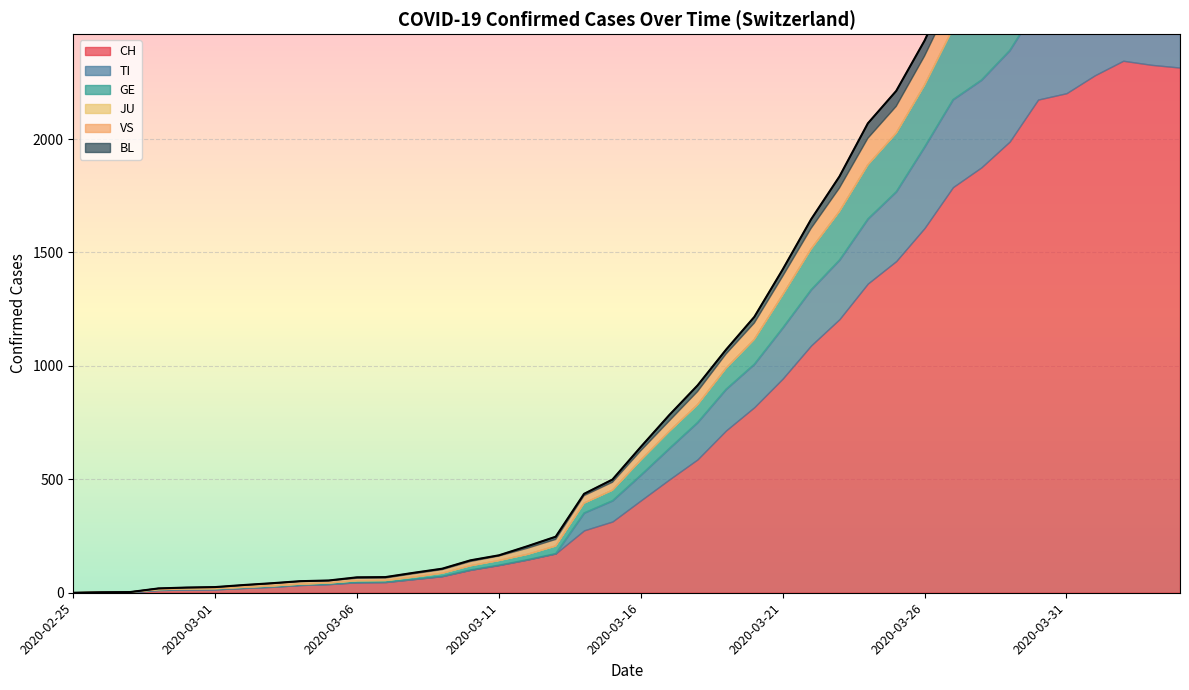

Reading right to left, transcribe all the data shown in this chart.

CH: 2020-04-04=2315	2020-04-03=2327	2020-04-02=2345	2020-04-01=2281	2020-03-31=2202	2020-03-30=2174	2020-03-29=1989	2020-03-28=1875	2020-03-27=1788	2020-03-26=1608	2020-03-25=1462	2020-03-24=1363	2020-03-23=1206	2020-03-22=1090	2020-03-21=944	2020-03-20=818	2020-03-19=715	2020-03-18=588	2020-03-17=499	2020-03-16=407	2020-03-15=314	2020-03-14=275	2020-03-13=173	2020-03-12=146	2020-03-11=122	2020-03-10=101	2020-03-09=73	2020-03-08=60	2020-03-07=47	2020-03-06=46	2020-03-05=38	2020-03-04=34	2020-03-03=26	2020-03-02=21	2020-03-01=15	2020-02-29=14	2020-02-28=12	2020-02-27=2	2020-02-26=1	2020-02-25=0
TI: 2020-04-04=363	2020-04-03=370	2020-04-02=374	2020-04-01=396	2020-03-31=401	2020-03-30=415	2020-03-29=402	2020-03-28=385	2020-03-27=386	2020-03-26=358	2020-03-25=306	2020-03-24=285	2020-03-23=261	2020-03-22=246	2020-03-21=224	2020-03-20=190	2020-03-19=182	2020-03-18=163	2020-03-17=137	2020-03-16=112	2020-03-15=92	2020-03-14=77	2020-03-13=0	2020-03-12=0	2020-03-11=0	2020-03-10=0	2020-03-09=0	2020-03-08=0	2020-03-07=0	2020-03-06=0	2020-03-05=0	2020-03-04=0	2020-03-03=0	2020-03-02=0	2020-03-01=0	2020-02-29=0	2020-02-28=0	2020-02-27=0	2020-02-26=0	2020-02-25=0
GE: 2020-04-04=421	2020-04-03=424	2020-04-02=424	2020-04-01=406	2020-03-31=405	2020-03-30=382	2020-03-29=365	2020-03-28=339	2020-03-27=313	2020-03-26=272	2020-03-25=258	2020-03-24=238	2020-03-23=214	2020-03-22=179	2020-03-21=145	2020-03-20=109	2020-03-19=92	2020-03-18=78	2020-03-17=75	2020-03-16=66	2020-03-15=46	2020-03-14=43	2020-03-13=33	2020-03-12=23	2020-03-11=20	2020-03-10=18	2020-03-09=13	2020-03-08=9	2020-03-07=7	2020-03-06=7	2020-03-05=5	2020-03-04=4	2020-03-03=4	2020-03-02=3	2020-03-01=3	2020-02-29=3	2020-02-28=2	2020-02-27=1	2020-02-26=1	2020-02-25=0
JU: 2020-04-04=0	2020-04-03=0	2020-04-02=0	2020-04-01=0	2020-03-31=0	2020-03-30=0	2020-03-29=0	2020-03-28=0	2020-03-27=0	2020-03-26=0	2020-03-25=0	2020-03-24=0	2020-03-23=0	2020-03-22=0	2020-03-21=0	2020-03-20=0	2020-03-19=0	2020-03-18=0	2020-03-17=0	2020-03-16=0	2020-03-15=0	2020-03-14=0	2020-03-13=0	2020-03-12=0	2020-03-11=0	2020-03-10=0	2020-03-09=0	2020-03-08=0	2020-03-07=0	2020-03-06=0	2020-03-05=0	2020-03-04=0	2020-03-03=0	2020-03-02=0	2020-03-01=0	2020-02-29=0	2020-02-28=0	2020-02-27=0	2020-02-26=0	2020-02-25=0
VS: 2020-04-04=149	2020-04-03=146	2020-04-02=146	2020-04-01=146	2020-03-31=152	2020-03-30=153	2020-03-29=152	2020-03-28=142	2020-03-27=137	2020-03-26=128	2020-03-25=118	2020-03-24=117	2020-03-23=103	2020-03-22=91	2020-03-21=82	2020-03-20=72	2020-03-19=63	2020-03-18=58	2020-03-17=46	2020-03-16=41	2020-03-15=35	2020-03-14=33	2020-03-13=29	2020-03-12=27	2020-03-11=20	2020-03-10=19	2020-03-09=16	2020-03-08=15	2020-03-07=11	2020-03-06=11	2020-03-05=10	2020-03-04=12	2020-03-03=11	2020-03-02=9	2020-03-01=6	2020-02-29=5	2020-02-28=5	2020-02-27=0	2020-02-26=0	2020-02-25=0
BL: 2020-04-04=73	2020-04-03=82	2020-04-02=81	2020-04-01=86	2020-03-31=88	2020-03-30=86	2020-03-29=99	2020-03-28=75	2020-03-27=79	2020-03-26=68	2020-03-25=68	2020-03-24=66	2020-03-23=51	2020-03-22=40	2020-03-21=30	2020-03-20=27	2020-03-19=19	2020-03-18=27	2020-03-17=26	2020-03-16=17	2020-03-15=12	2020-03-14=8	2020-03-13=12	2020-03-12=9	2020-03-11=3	2020-03-10=5	2020-03-09=4	2020-03-08=4	2020-03-07=4	2020-03-06=4	2020-03-05=1	2020-03-04=1	2020-03-03=1	2020-03-02=1	2020-03-01=1	2020-02-29=1	2020-02-28=0	2020-02-27=0	2020-02-26=0	2020-02-25=0